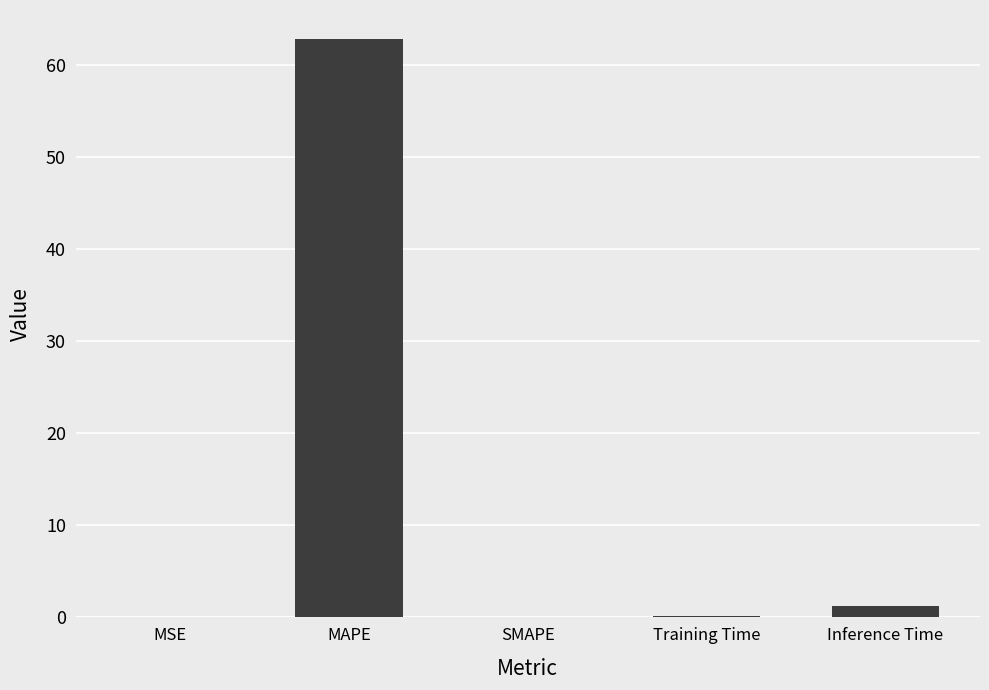

The value at MAPE is 23.3. True or false?

False